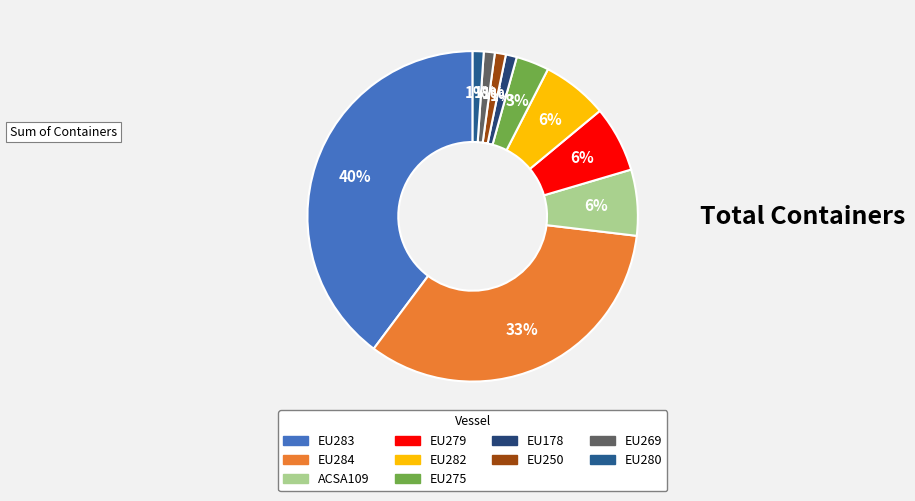

How many segments does this pie chart have?

10